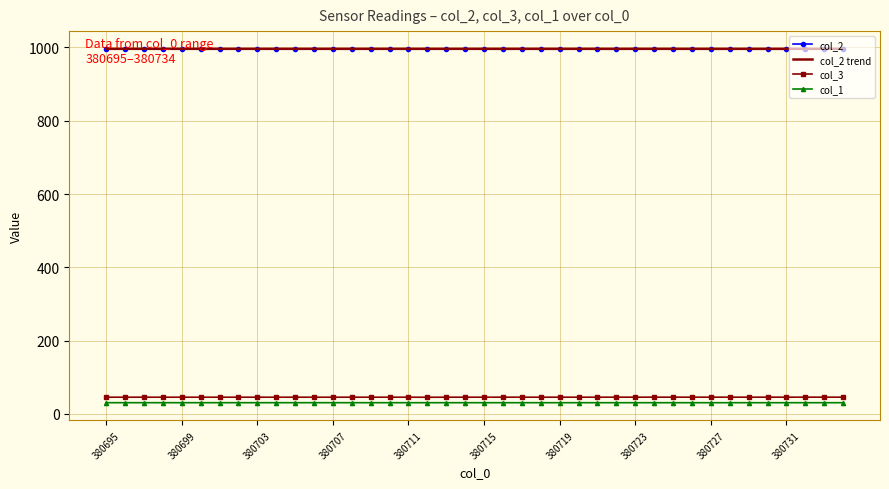

What is the minimum value shown in the chart?

30.5